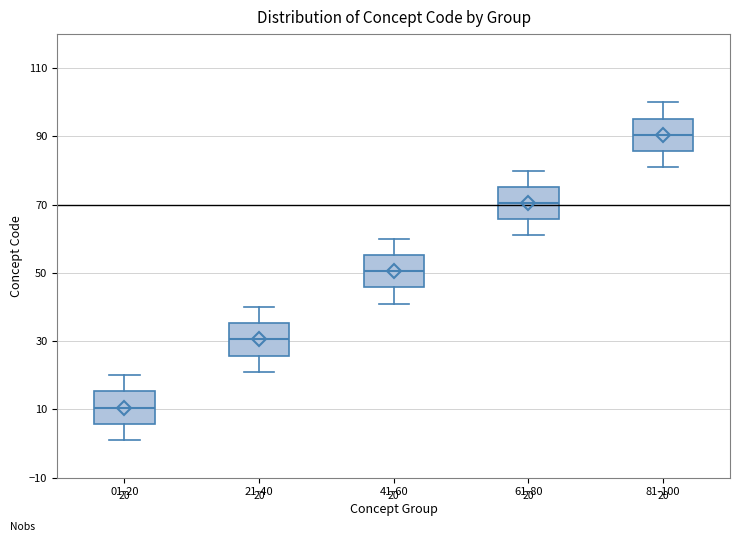

Which box's median line is the highest?

81-100